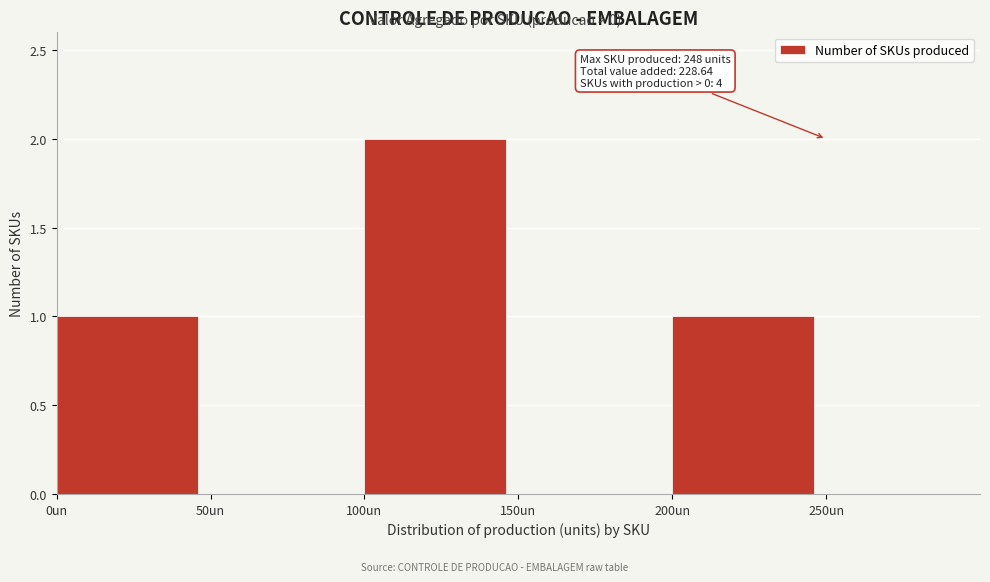

Which range on the x-axis has the tallest bar?

100 to 150